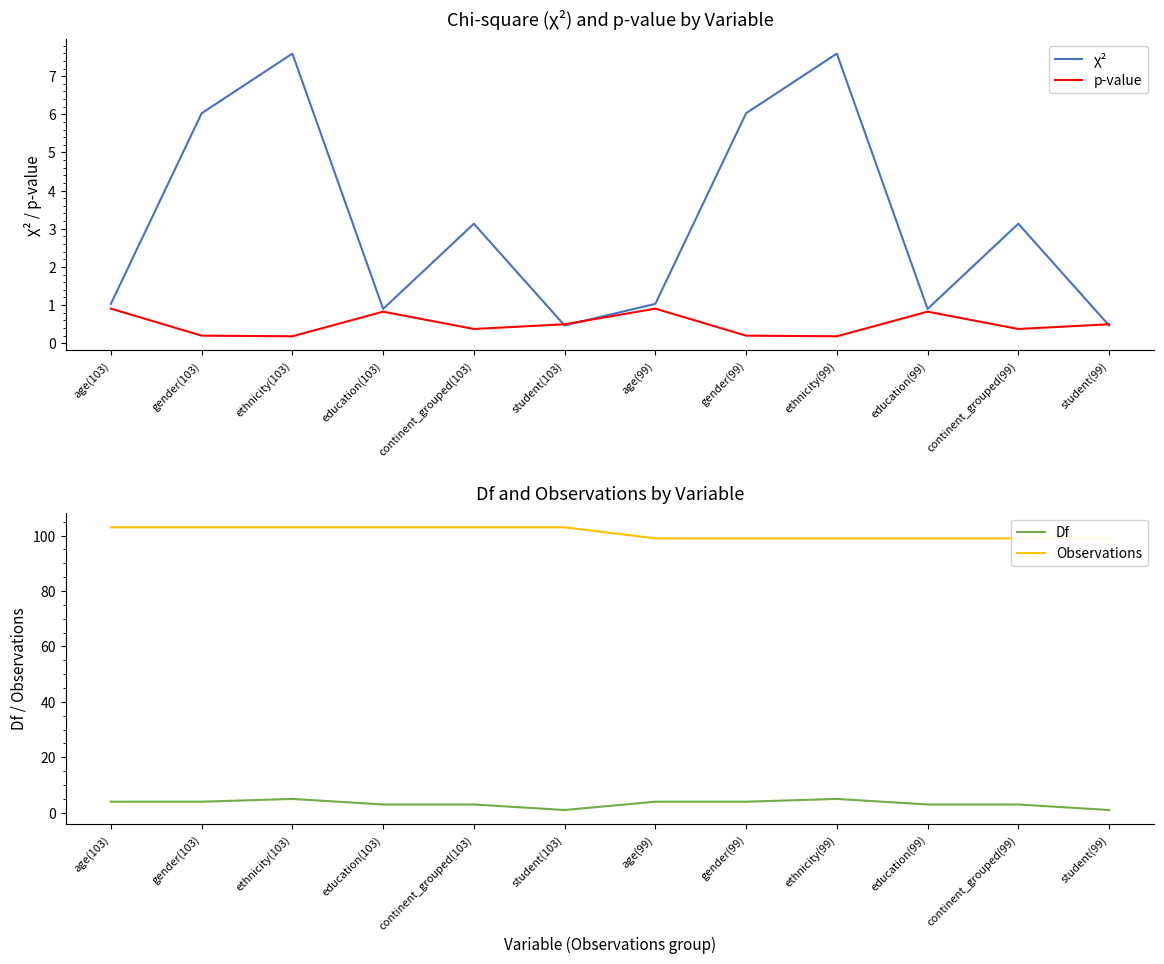

What is the label of the 3rd point from the left?

ethnicity(103)